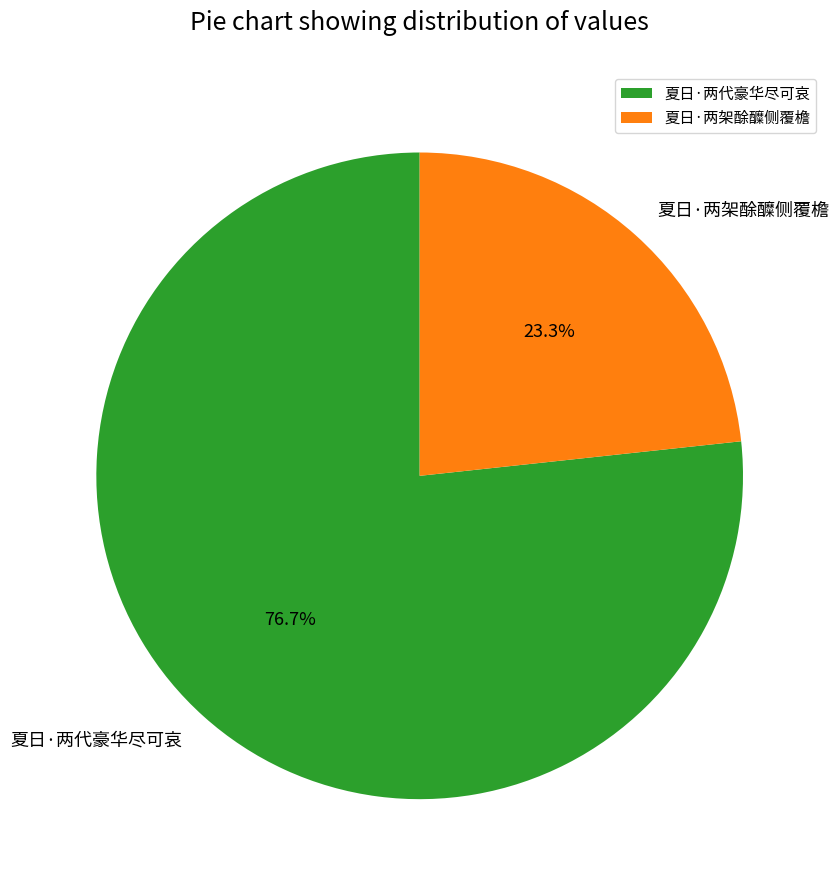

To the nearest percent, what is the combined percentage of 夏日·两架酴醾侧覆檐 and 夏日·两代豪华尽可哀?

100%